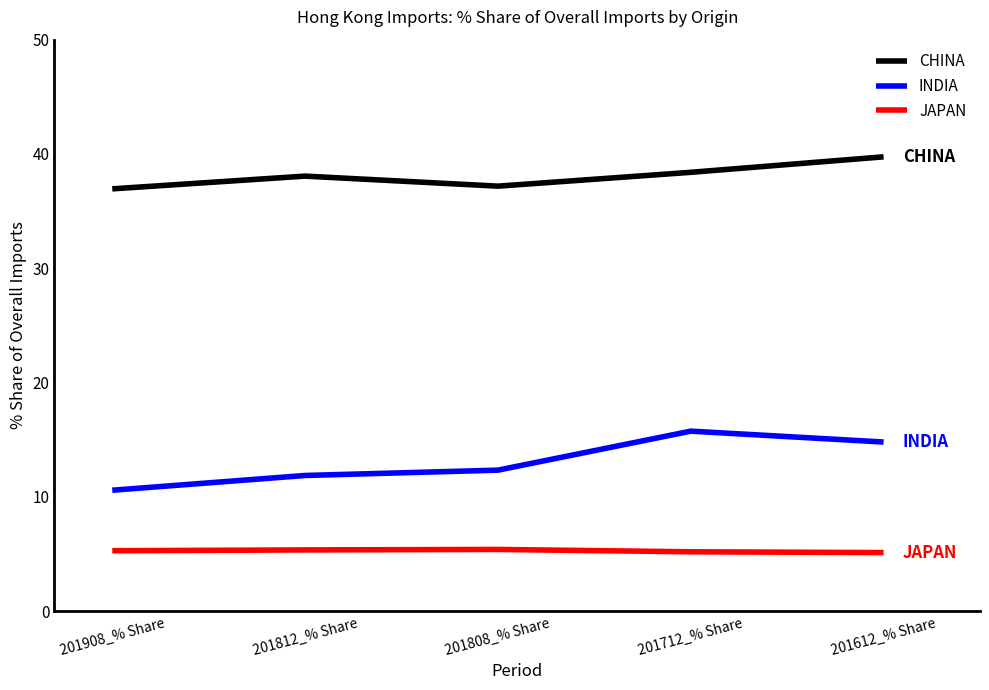

True or false: JAPAN and CHINA intersect in this chart.

False